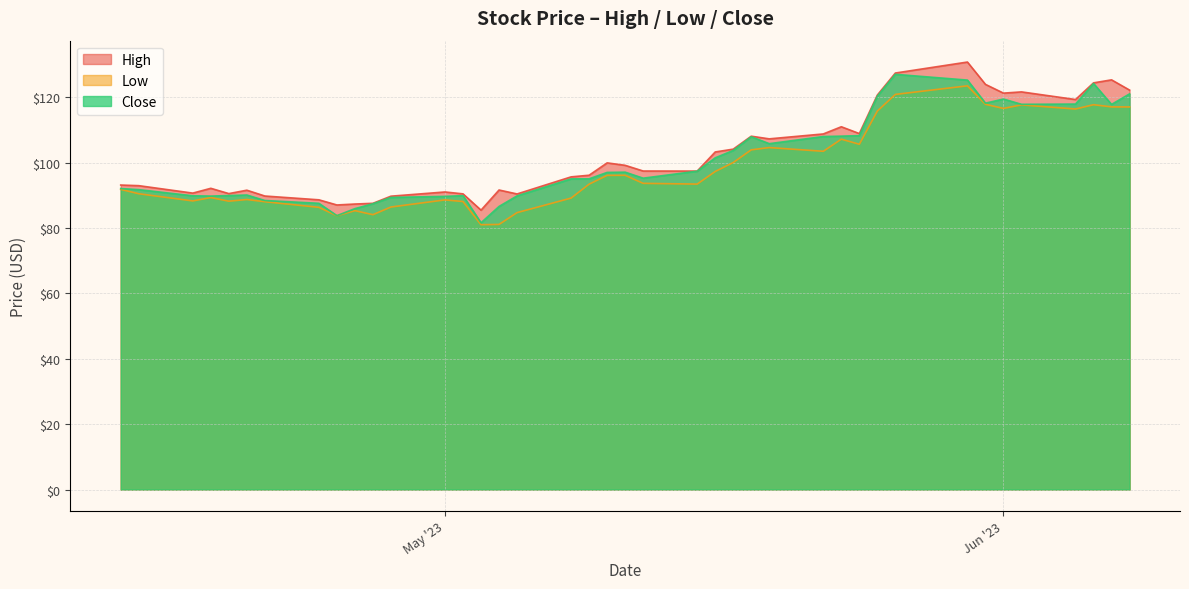

At which label is High closest to 108?

2023-05-18